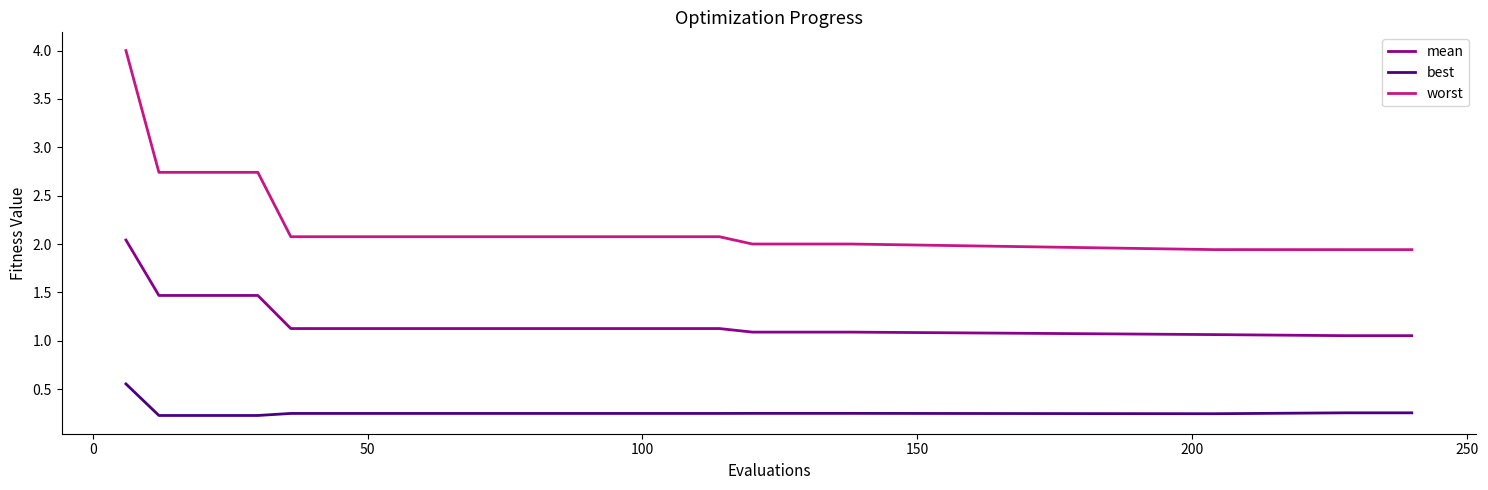

Which series has the largest total across all categories?

worst